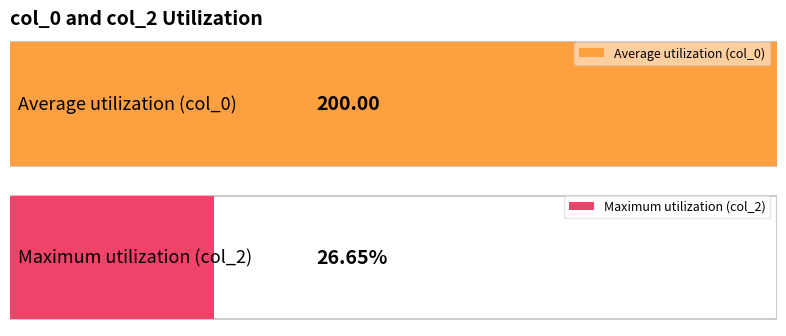

What is the average value of the col_0 series?

200.0